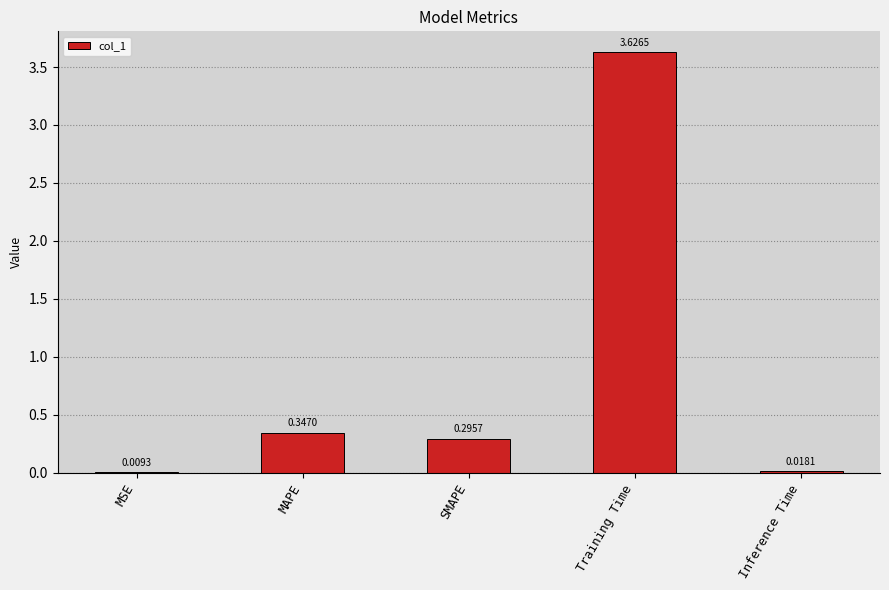

Which category has the highest value across all series?

Training Time